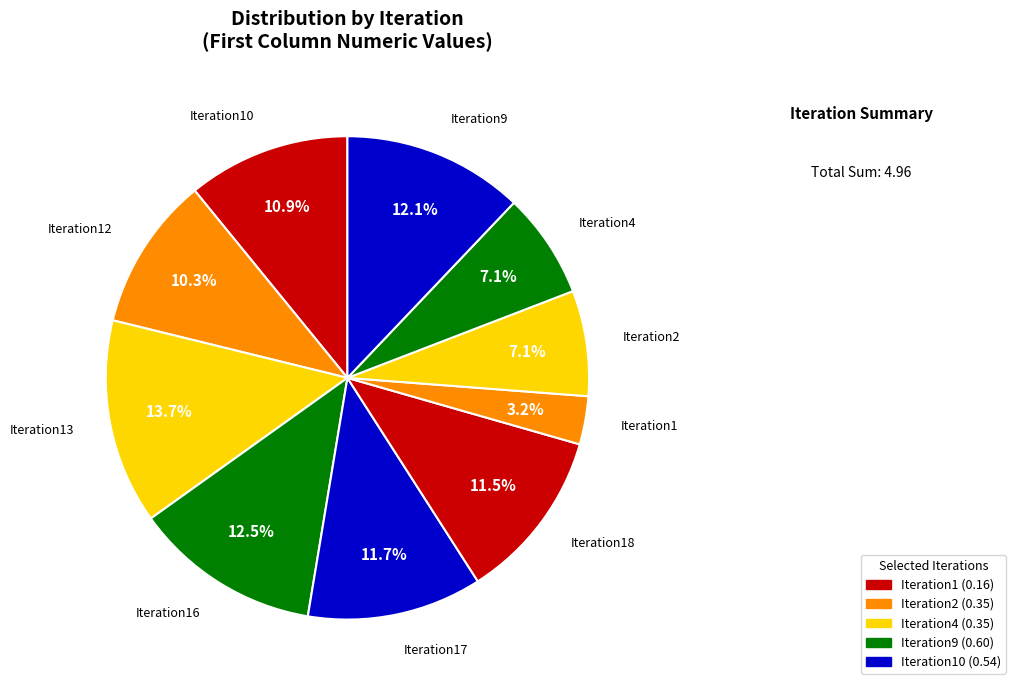

How many segments does this pie chart have?

10